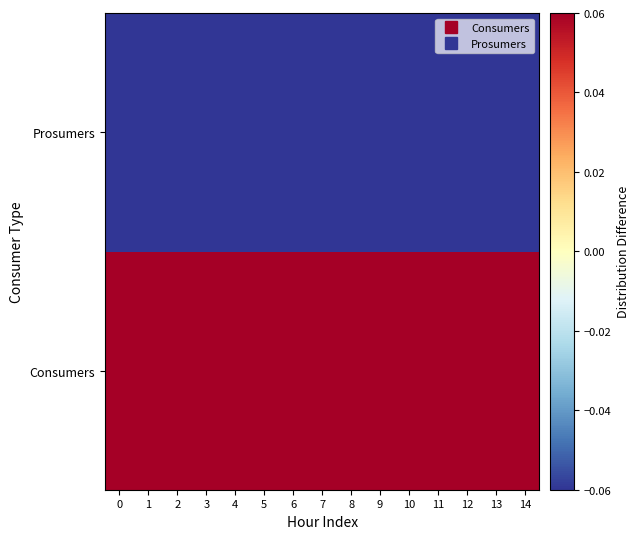

Rank the series by their average value, from lowest to highest.

Prosumers, Consumers